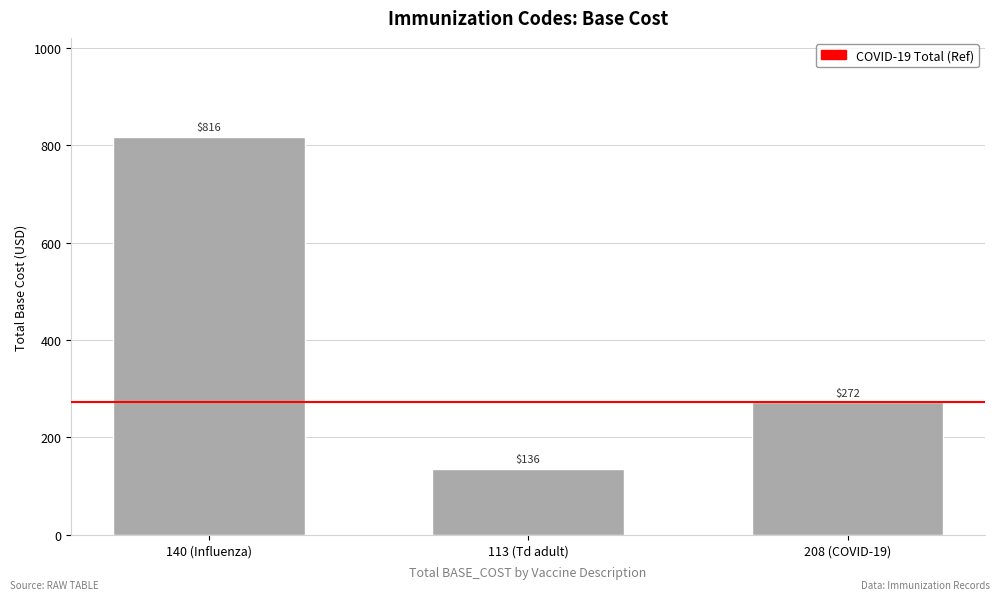

Is it true that the value at 140 (Influenza) is 1263?

False